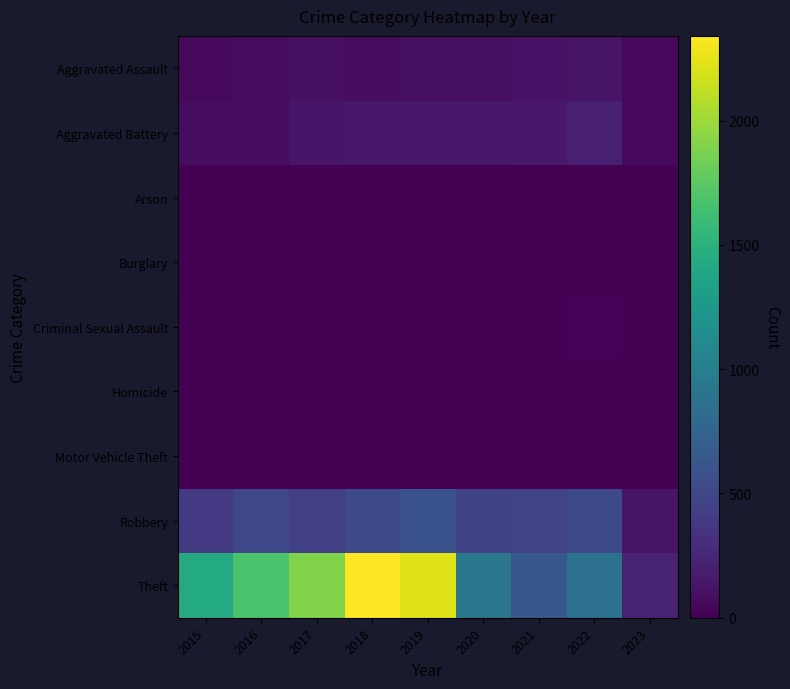

Reading left to right, what are all the values shown in this chart?

Aggravated Assault: 2015=46	2016=71	2017=95	2018=77	2019=98	2020=94	2021=110	2022=121	2023=46
Aggravated Battery: 2015=82	2016=82	2017=142	2018=152	2019=148	2020=150	2021=163	2022=202	2023=59
Arson: 2015=3	2016=0	2017=0	2018=1	2019=1	2020=1	2021=2	2022=5	2023=0
Burglary: 2015=0	2016=0	2017=2	2018=0	2019=1	2020=0	2021=1	2022=0	2023=0
Criminal Sexual Assault: 2015=12	2016=8	2017=8	2018=11	2019=8	2020=3	2021=14	2022=24	2023=6
Homicide: 2015=0	2016=1	2017=1	2018=1	2019=2	2020=3	2021=4	2022=5	2023=1
Motor Vehicle Theft: 2015=1	2016=4	2017=2	2018=1	2019=1	2020=3	2021=2	2022=2	2023=3
Robbery: 2015=395	2016=510	2017=446	2018=519	2019=591	2020=450	2021=484	2022=521	2023=126
Theft: 2015=1429	2016=1676	2017=1896	2018=2341	2019=2230	2020=930	2021=642	2022=880	2023=223